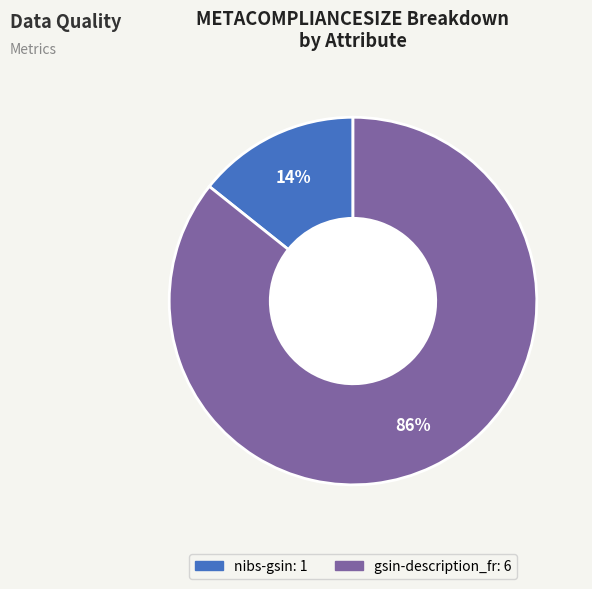

How many slices are in this pie chart?

2